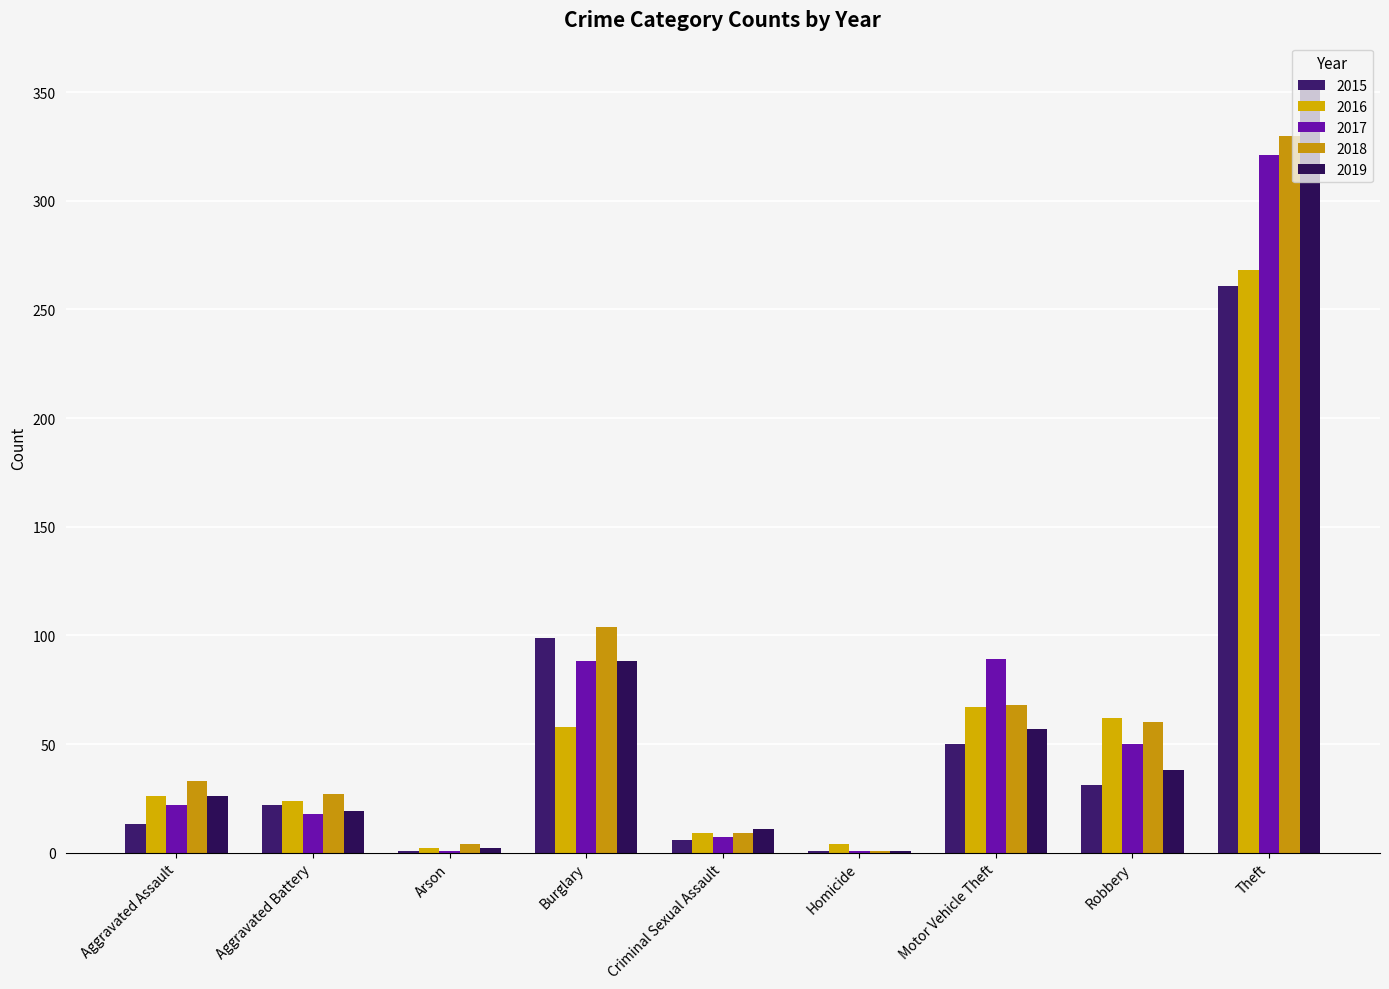

How many series are shown in this chart?

5